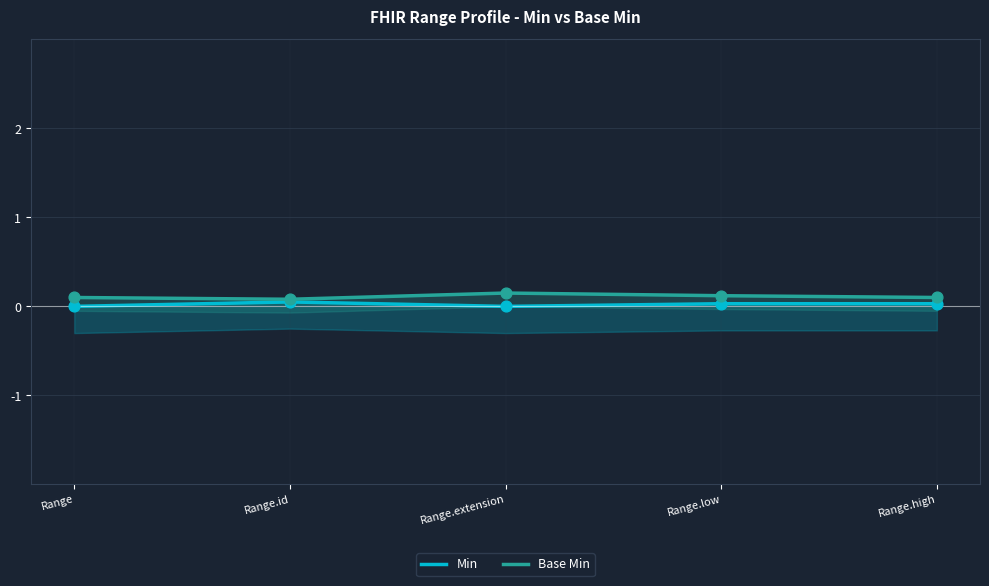

What is the total value across all series at Range.high?

0.1